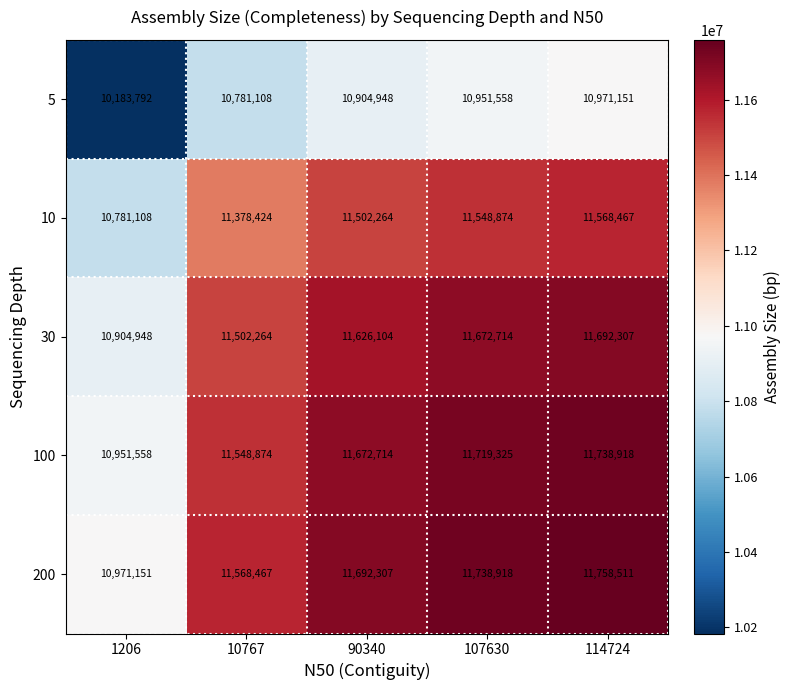

What is the difference between the second highest and minimum values in the 200 series?

767767